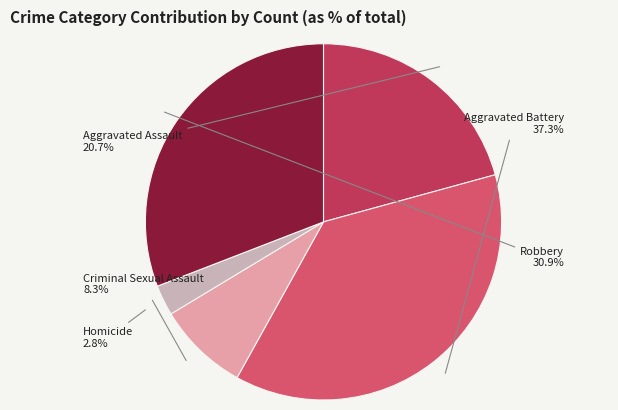

How many segments does this pie chart have?

5